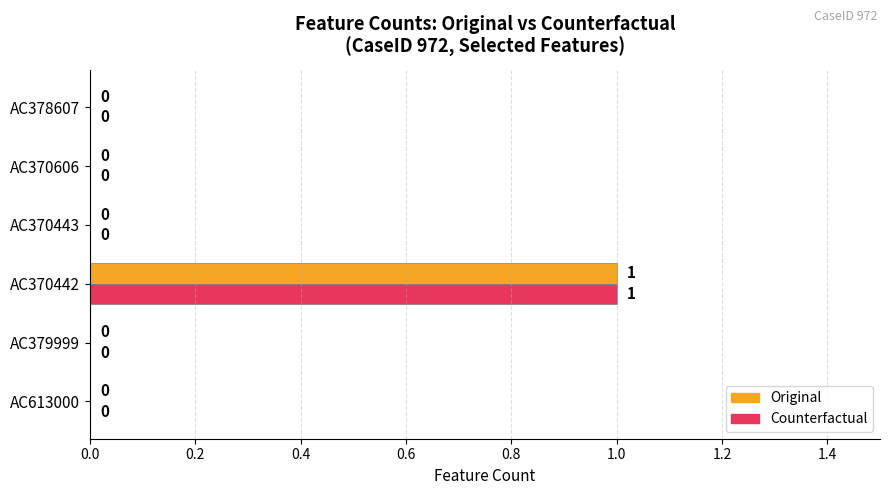

The value of Counterfactual at AC370606 is 0. True or false?

True